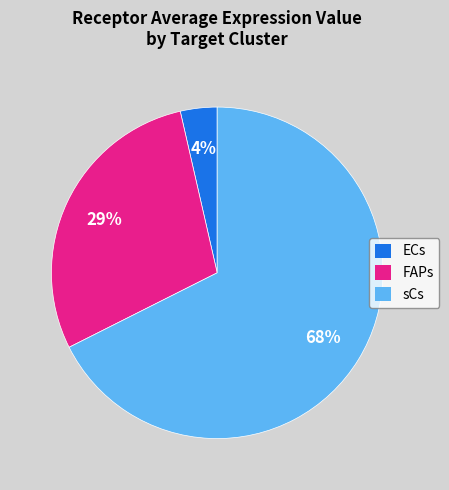

Is it true that sCs is 68% of the pie?

True